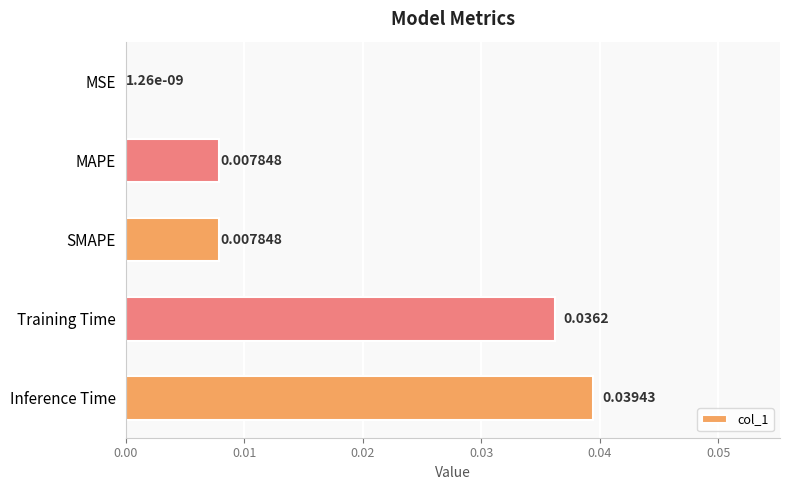

At which category does the chart reach its peak across all series?

Inference Time